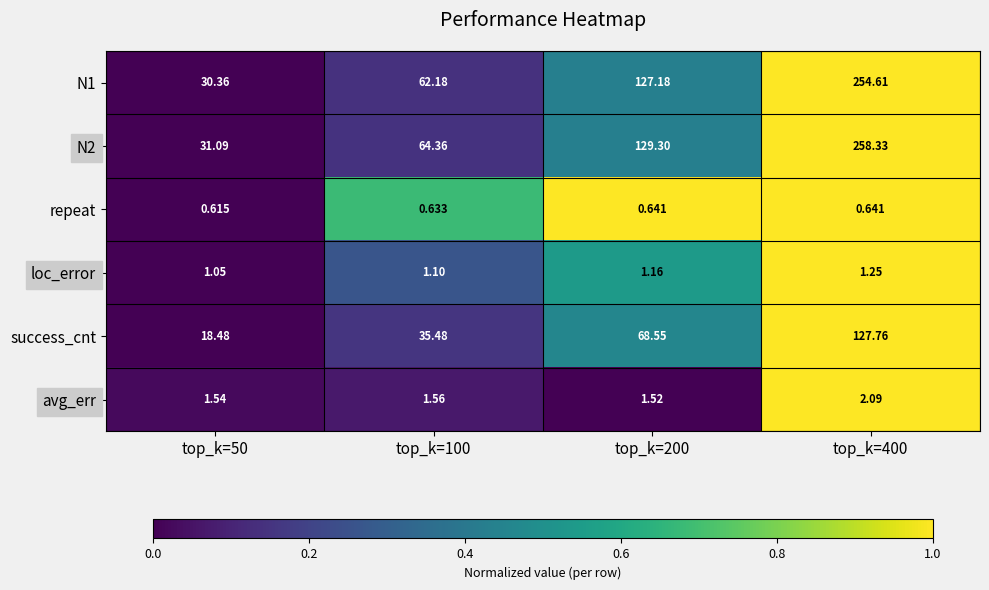

At how many categories does at least one series exceed 0?

4